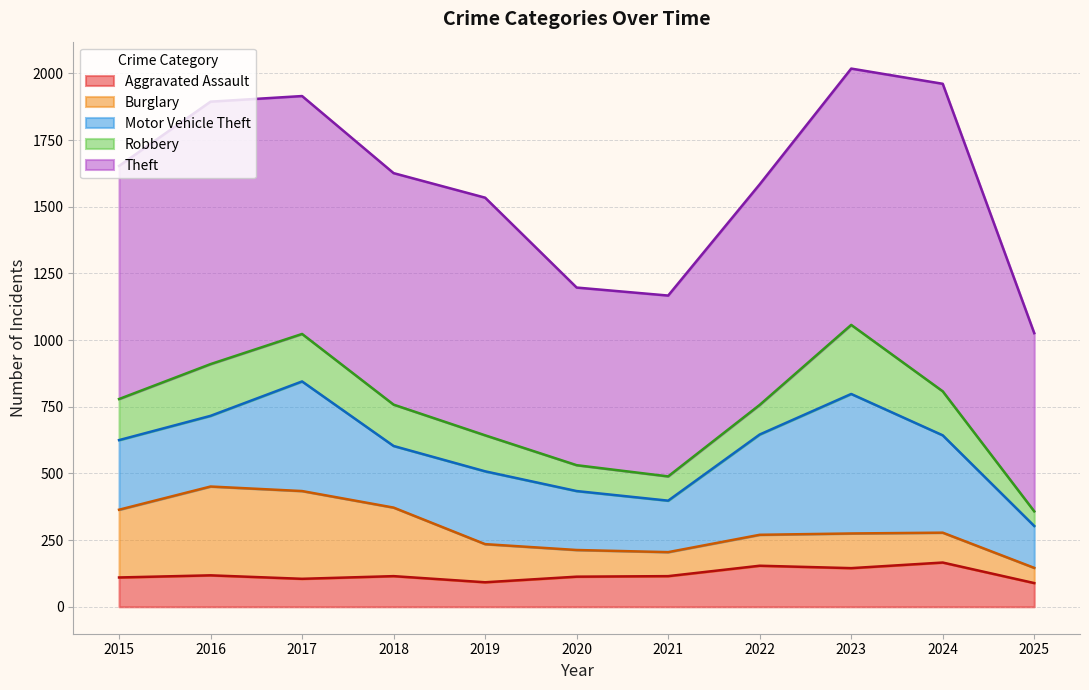

Between which two adjacent categories do Burglary and Motor Vehicle Theft first intersect?

2015 and 2016